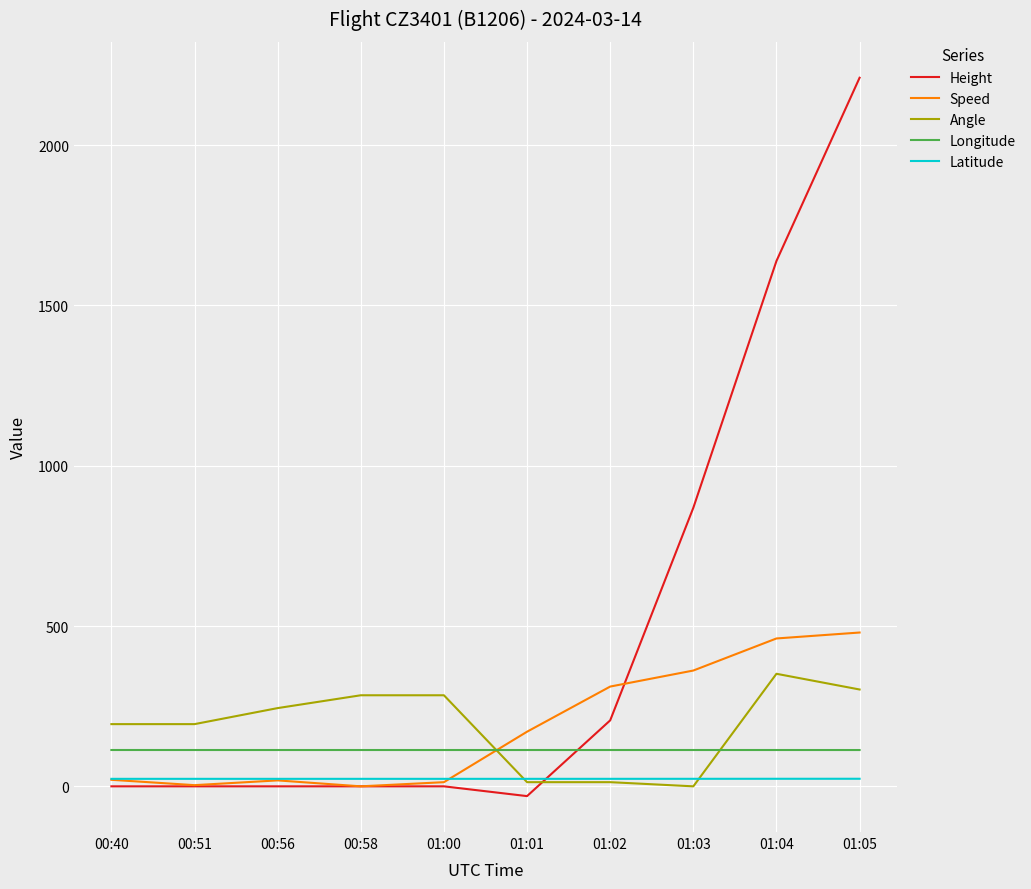

True or false: Latitude and Longitude intersect in this chart.

False